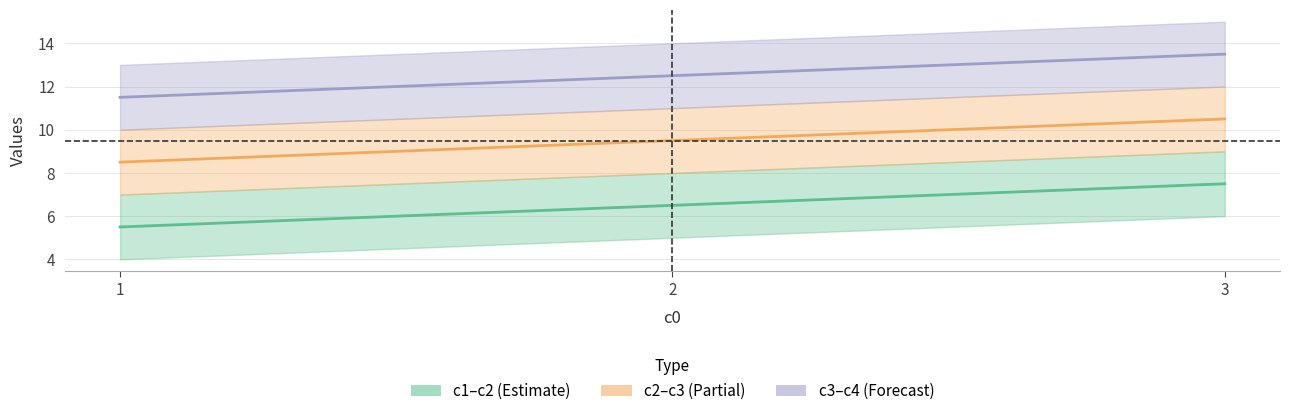

What is the difference between the maximum and second lowest values in the c2 series?

1.0